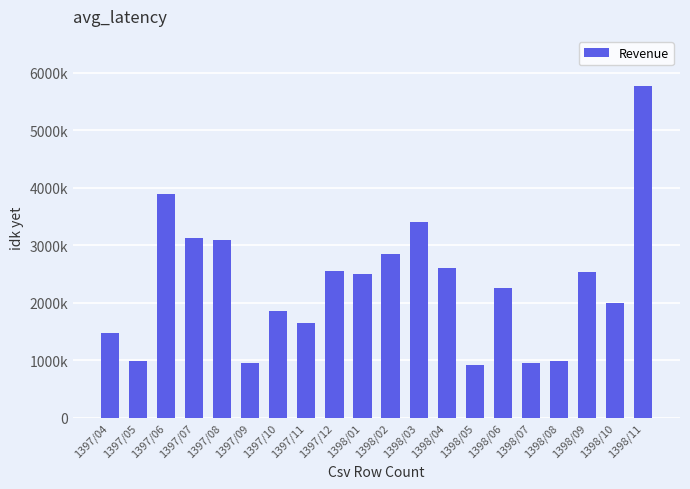

What is the change in value from 1397/04 to 1397/05?

-490121